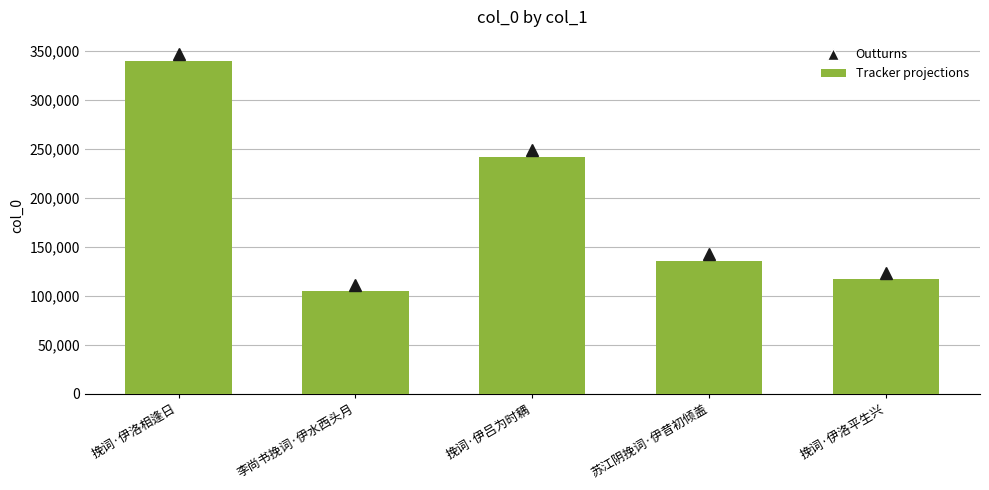

At which label is the value closest to 222165?

挽词·伊吕为时耦